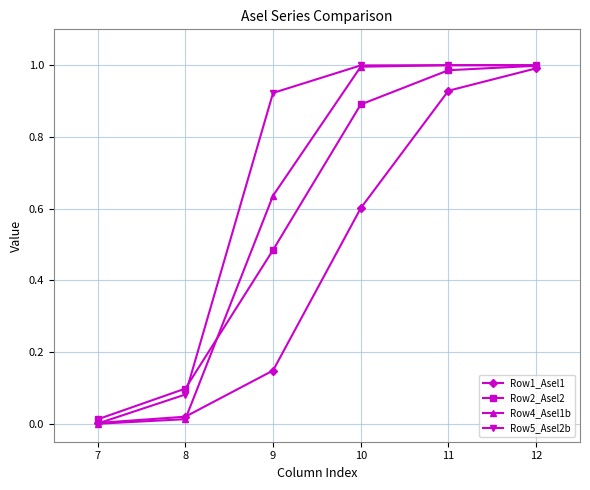

At 9, list the series in order from largest to smallest.

Row5_Asel2b, Row4_Asel1b, Row2_Asel2, Row1_Asel1